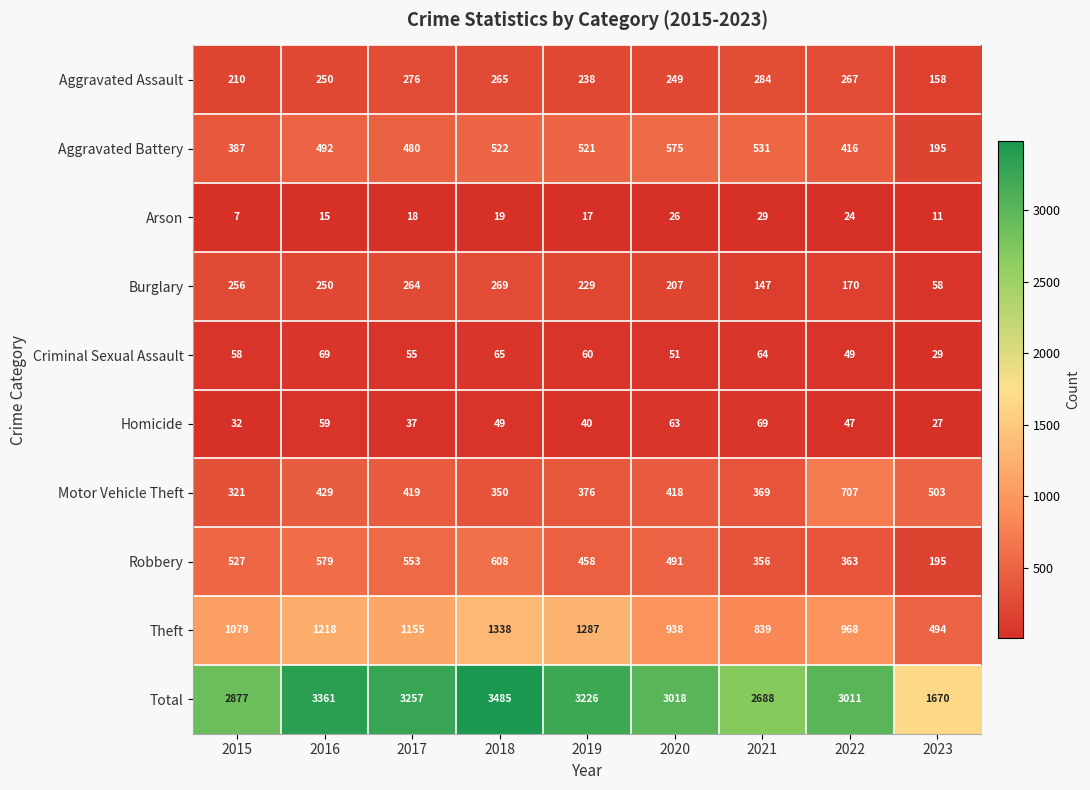

What is the difference between the Aggravated Assault values at 2021 and 2015?

74